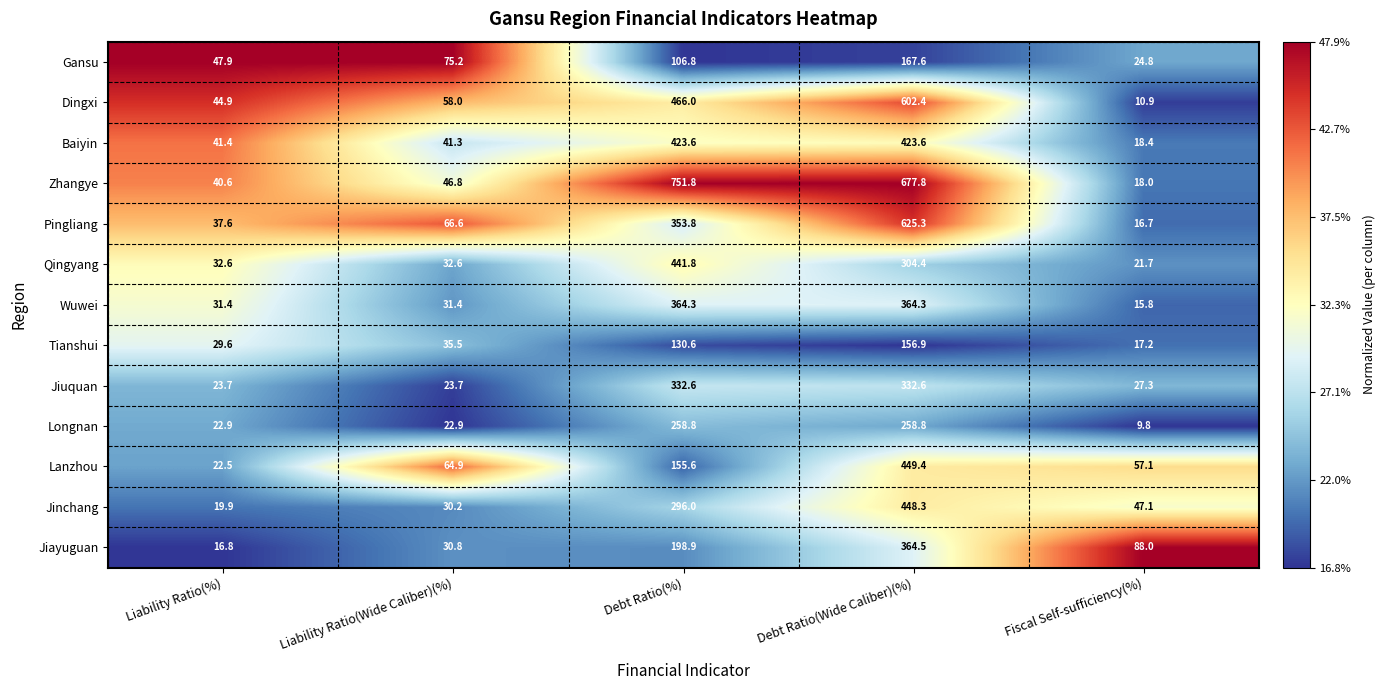

Which label corresponds to the largest value in the chart?

Debt Ratio(%)